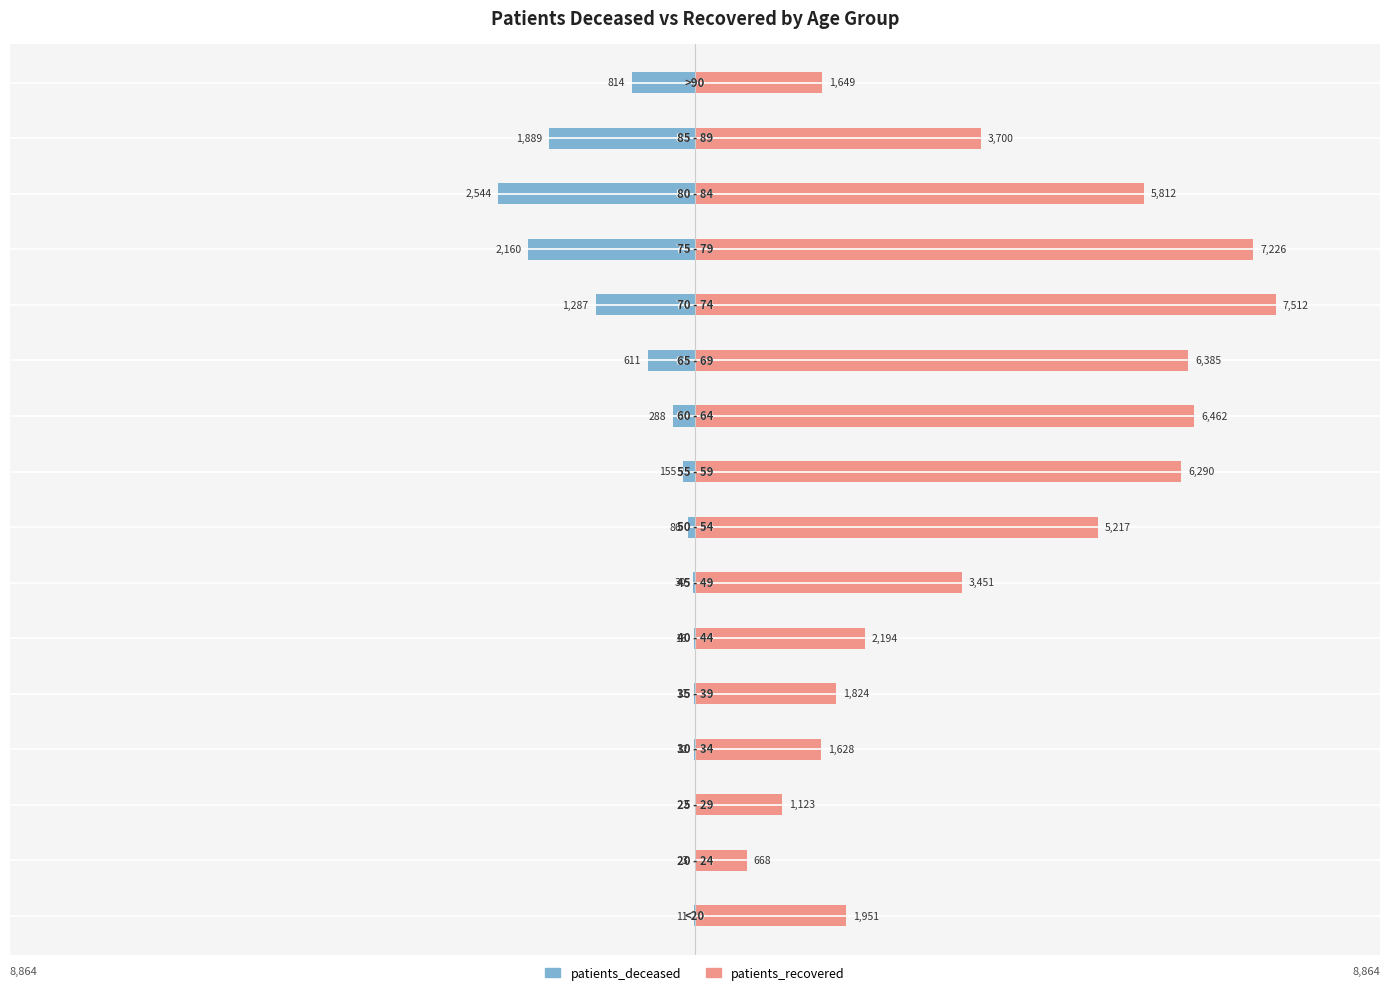

Is it true that patients_recovered equals 4267 at 8?

False